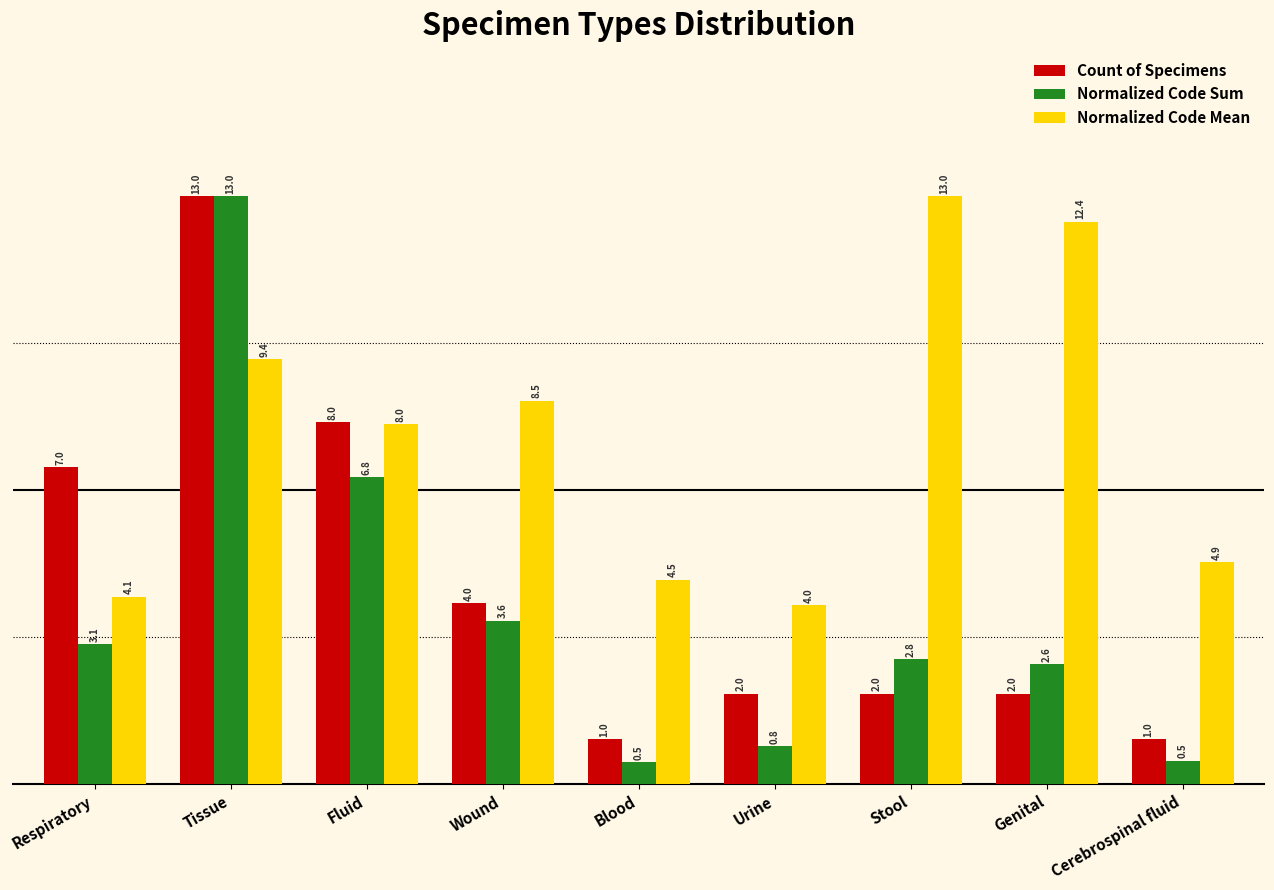

The Normalized Code Sum series shows 3.7 at Genital. True or false?

False